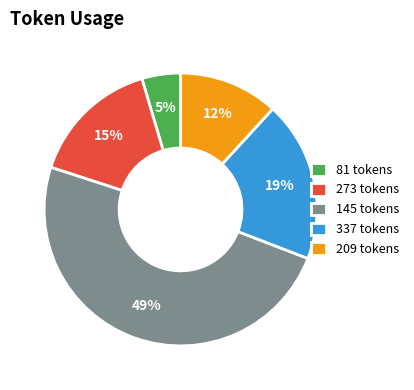

Between 145 tokens and 273 tokens, which is larger?

145 tokens